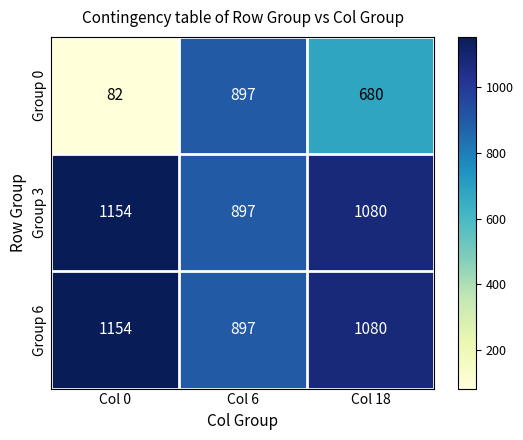

How many series are shown in this chart?

3